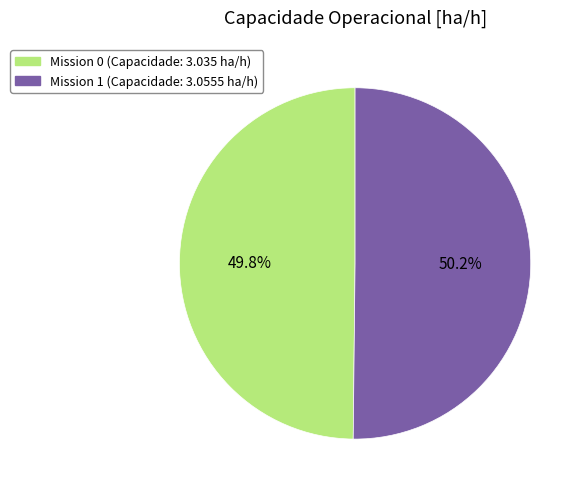

How many slices are in this pie chart?

2